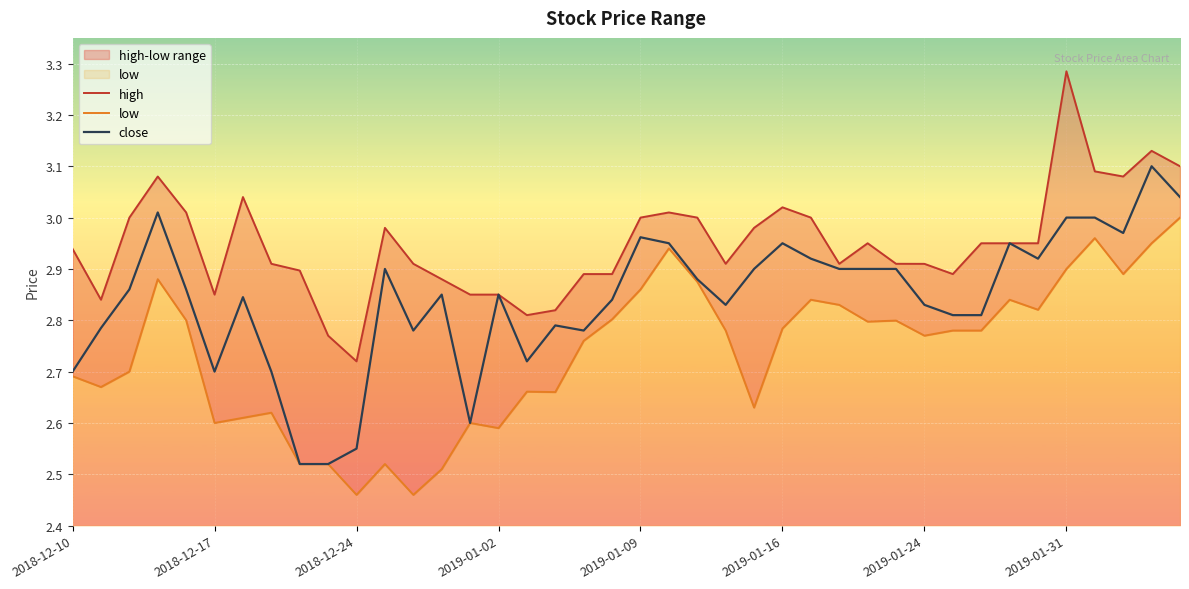

At how many categories does at least one series exceed 2?

40